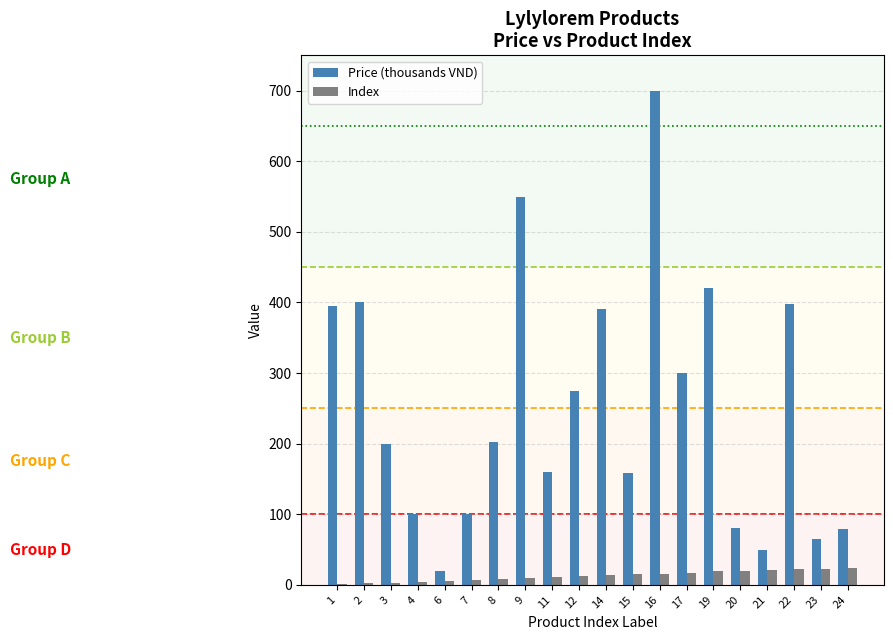

Which label corresponds to the largest value in the chart?

16